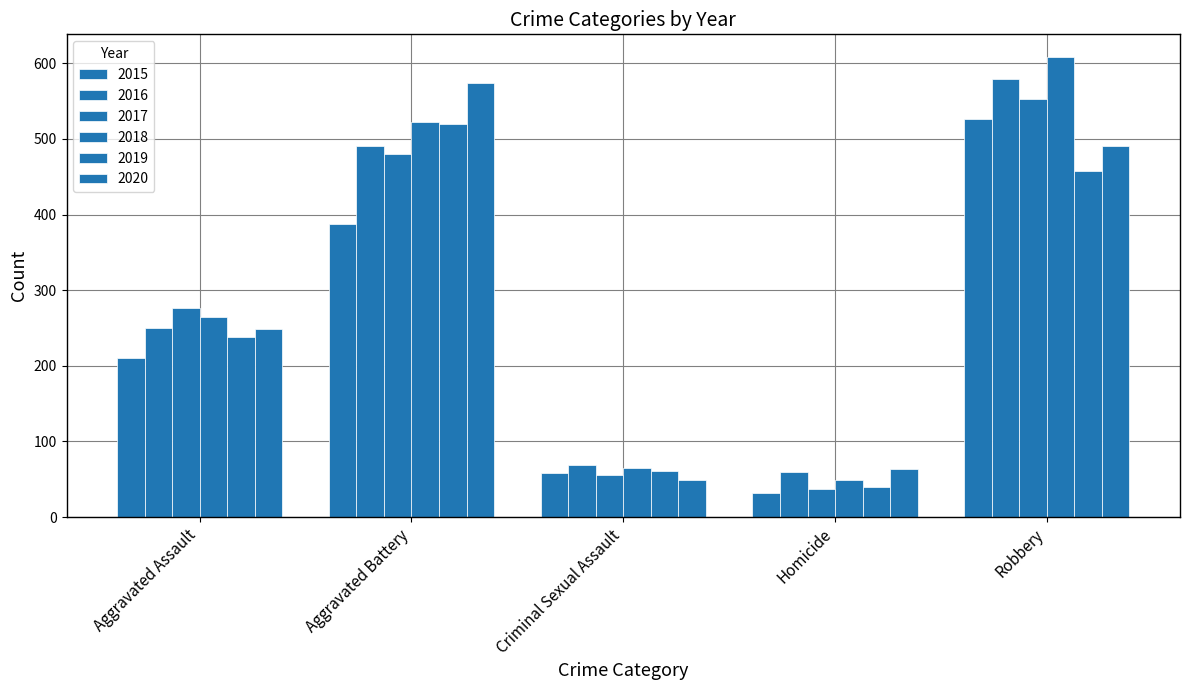

Which label corresponds to the largest value in the chart?

Robbery